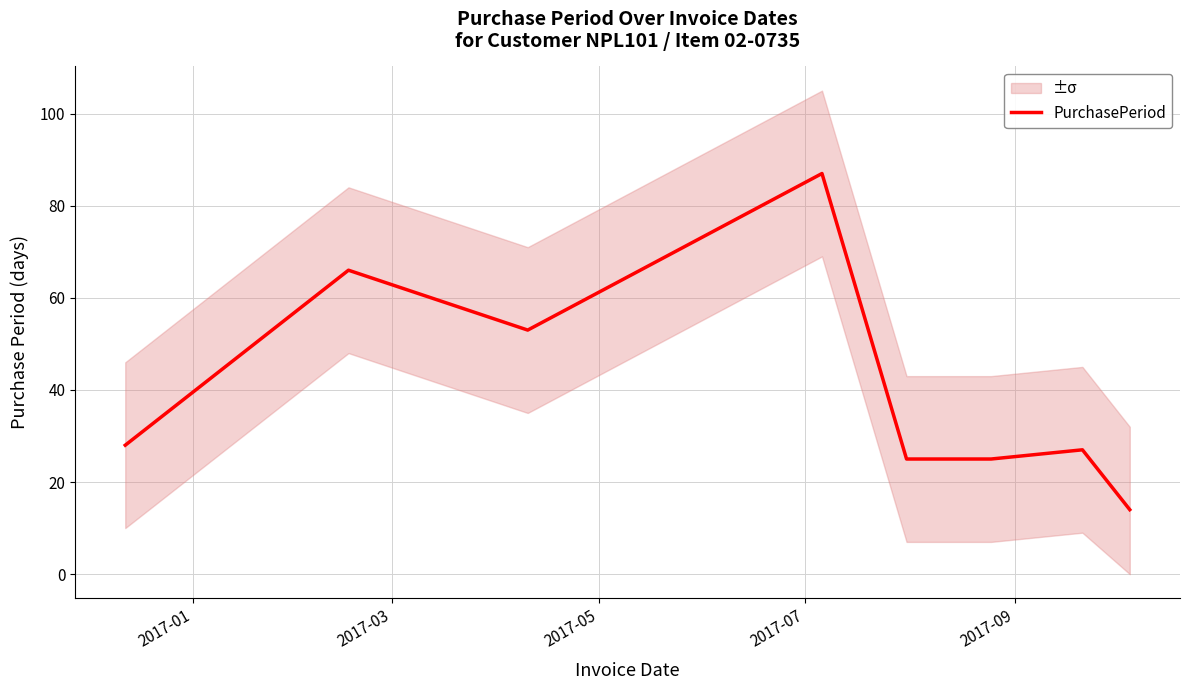

What is the maximum value for PurchasePeriod?

87